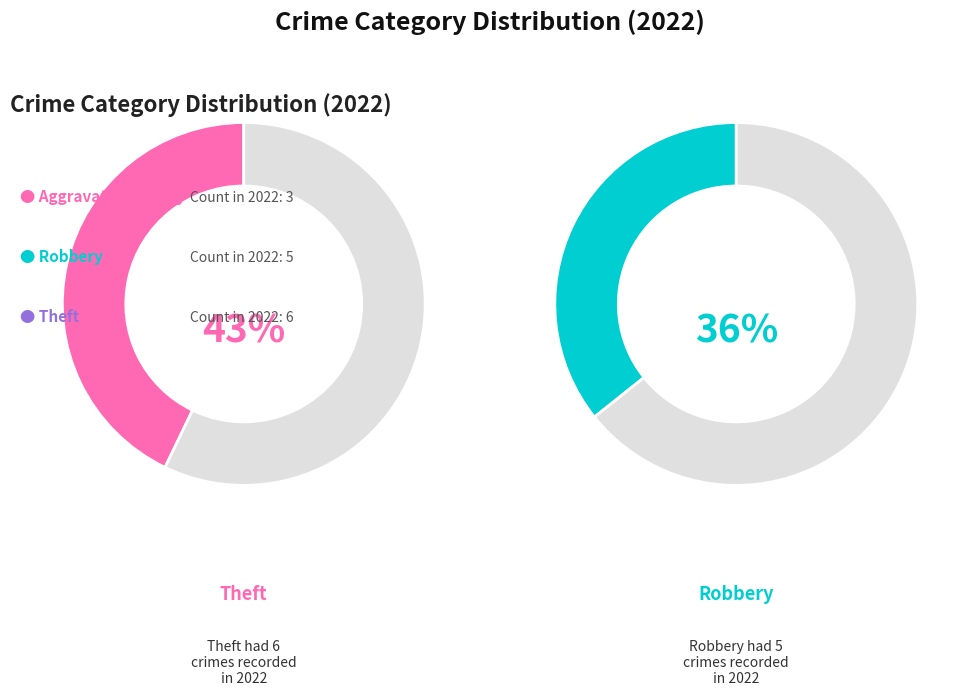

To the nearest percent, what portion does Aggravated Battery represent?

21%